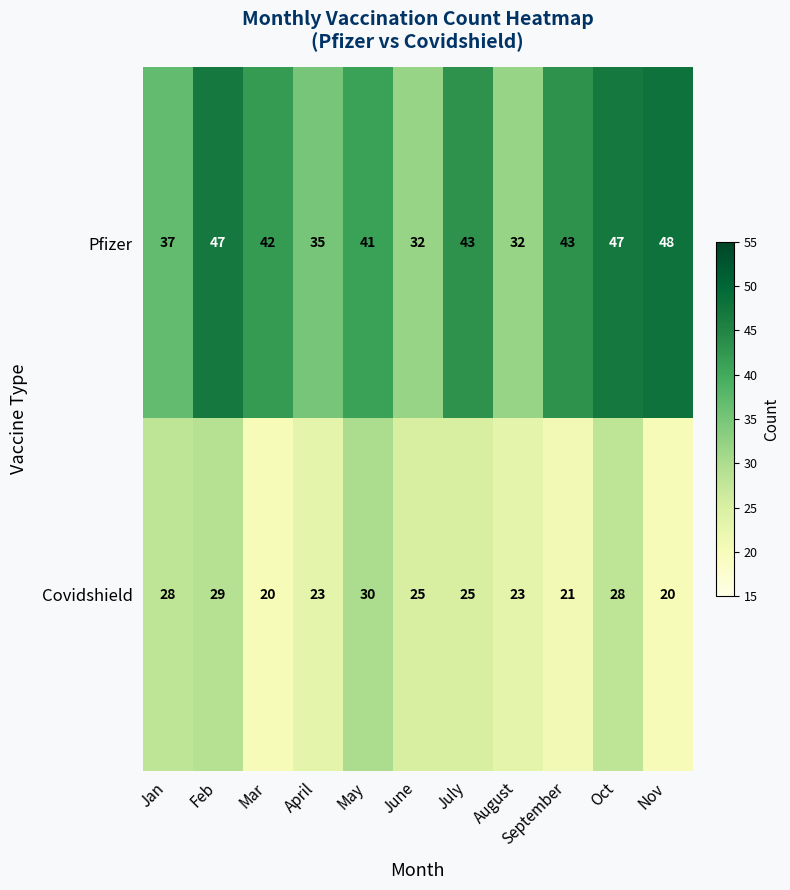

Is it true that Covidshield equals 10 at Oct?

False